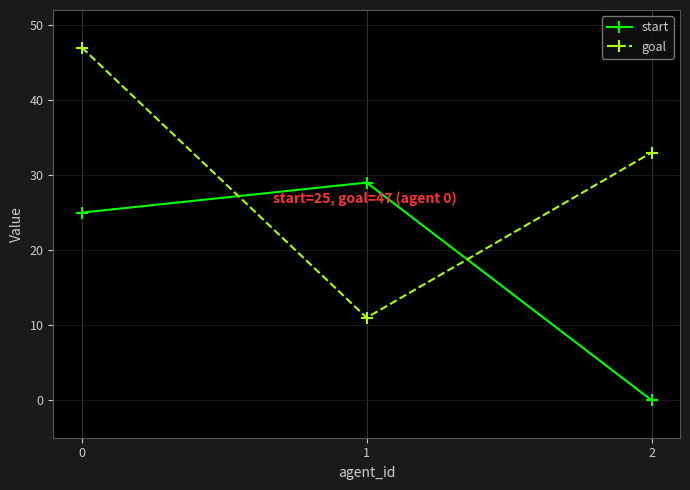

At which label does goal reach its minimum?

1